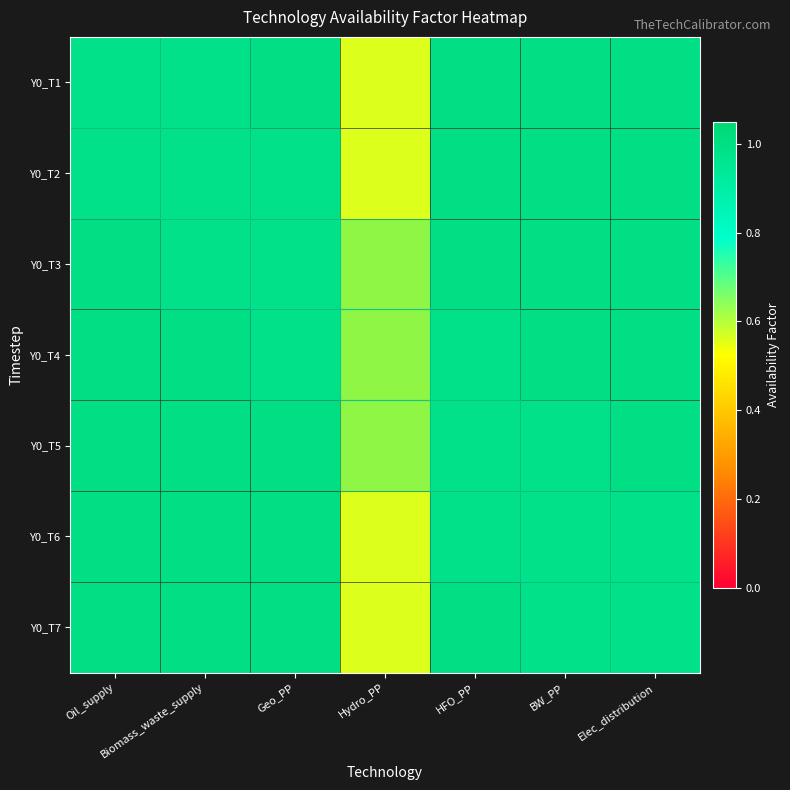

How many data points does each series have?

7